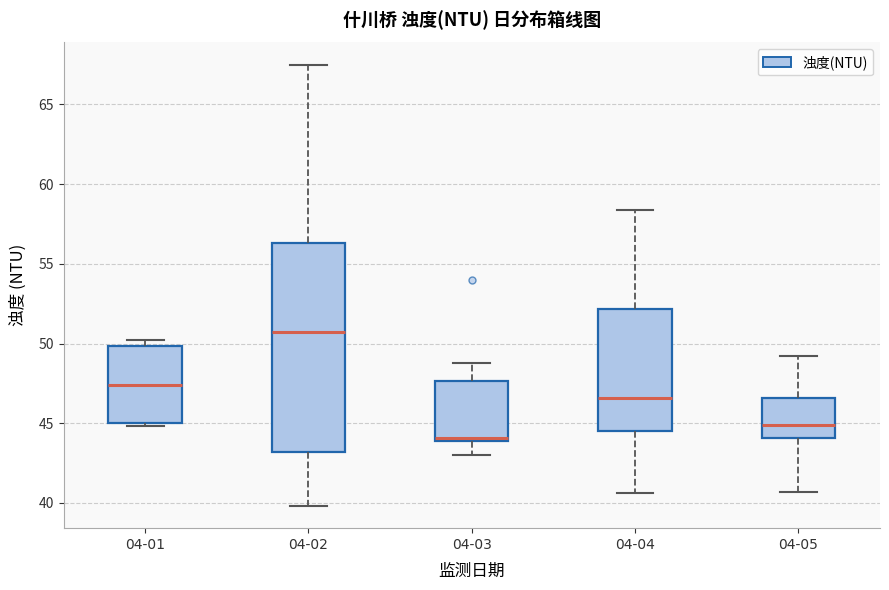

Which box is the tallest, from its lower edge to its upper edge?

04-02